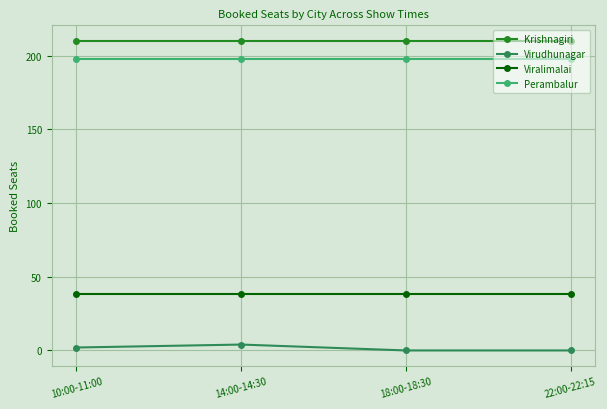

What is the value of the Perambalur point at the 2nd from the left?

198